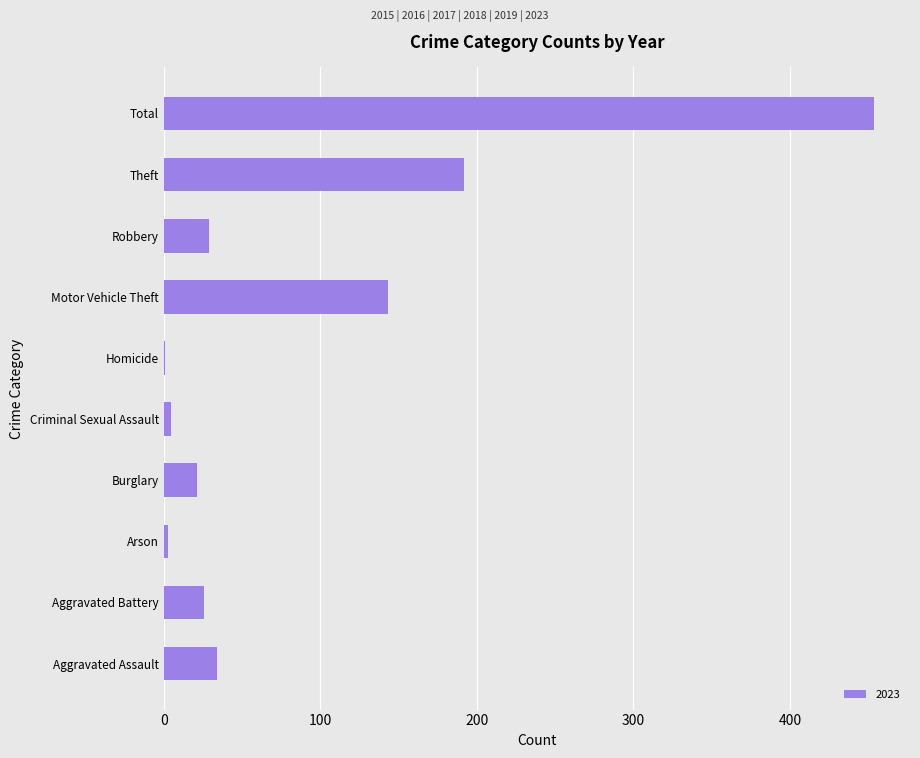

Which has a higher value, Homicide or Motor Vehicle Theft?

Motor Vehicle Theft